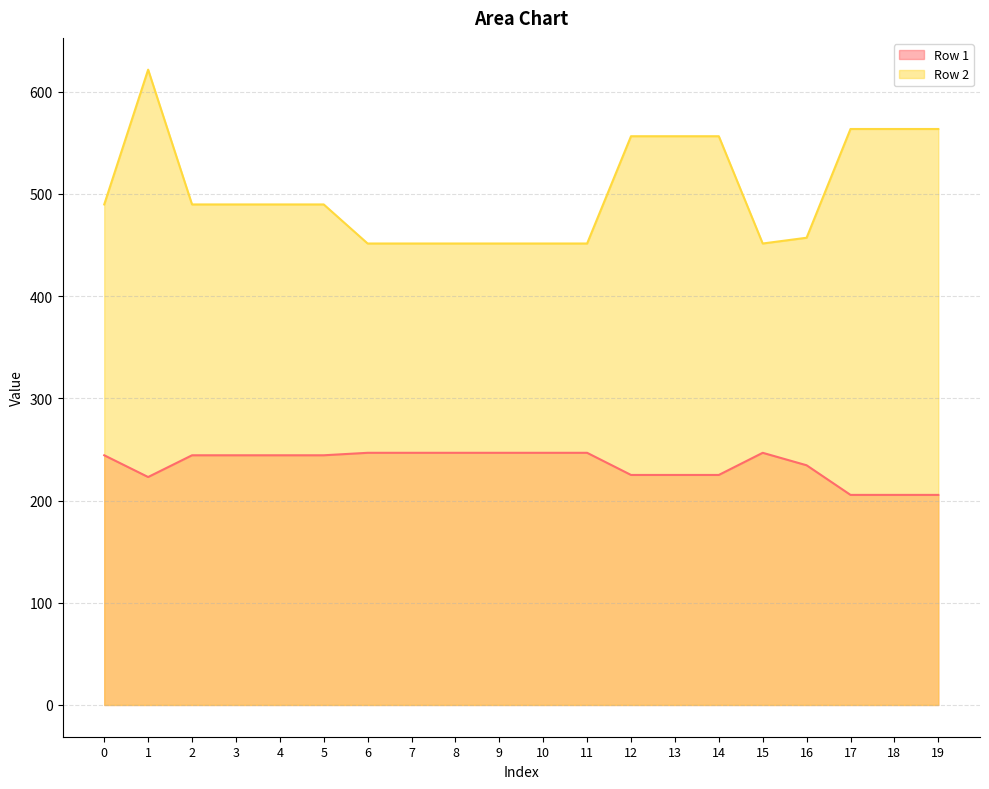

What is the total value across all series at 16?

691.6